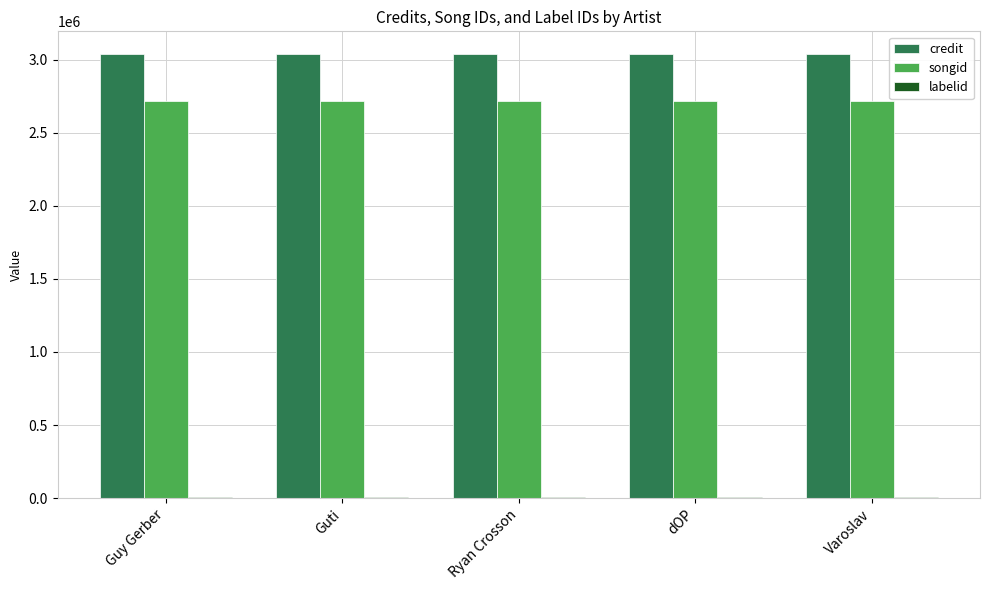

What is the approximate value of credit at Ryan Crosson?

3042480